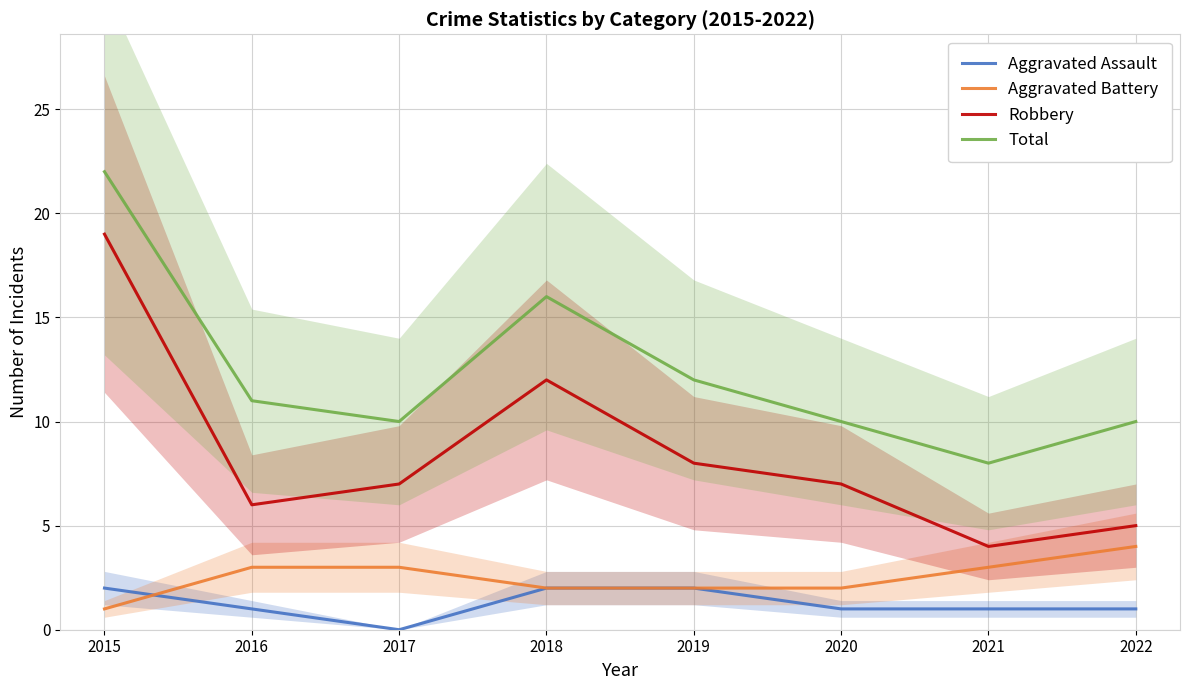

Which series has the largest total across all categories?

Total